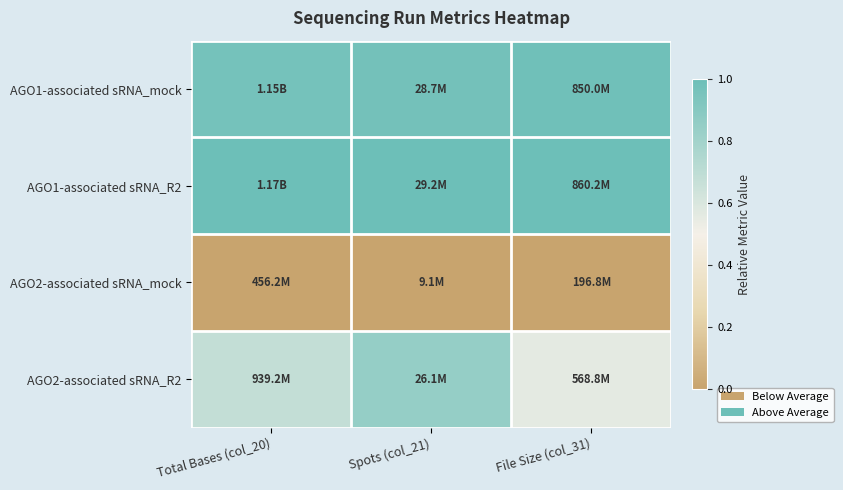

Reading right to left, list all the values displayed in this chart.

AGO1-associated sRNA_mock: File Size (col_31)=1.0	Spots (col_21)=1.0	Total Bases (col_20)=1.0
AGO1-associated sRNA_R2: File Size (col_31)=1.0	Spots (col_21)=1.0	Total Bases (col_20)=1.0
AGO2-associated sRNA_mock: File Size (col_31)=0.0	Spots (col_21)=0.0	Total Bases (col_20)=0.0
AGO2-associated sRNA_R2: File Size (col_31)=0.6	Spots (col_21)=0.8	Total Bases (col_20)=0.7